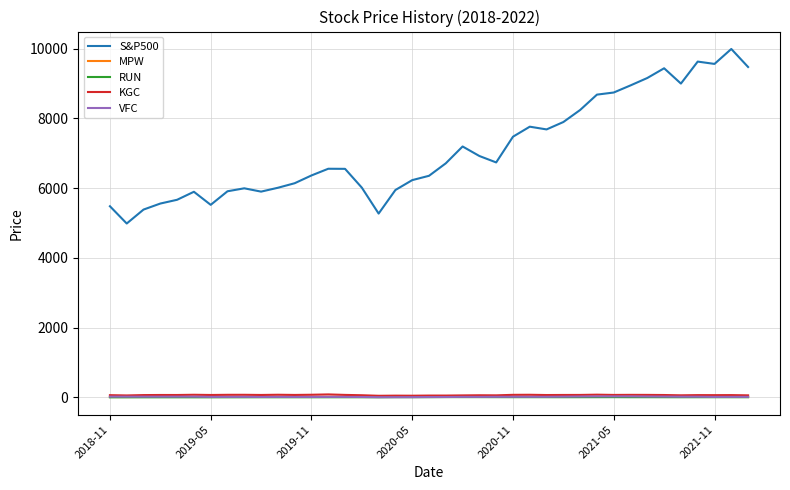

What is the greatest value displayed?

9986.7